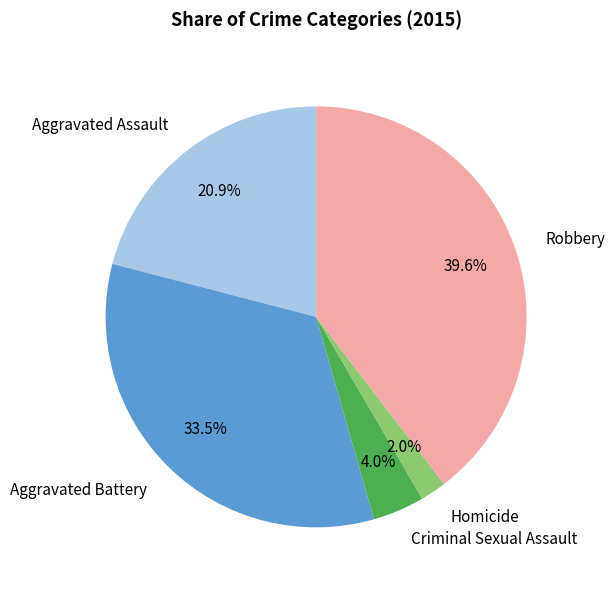

What is the ratio of the value at Aggravated Battery to the value at Aggravated Assault?

1.6